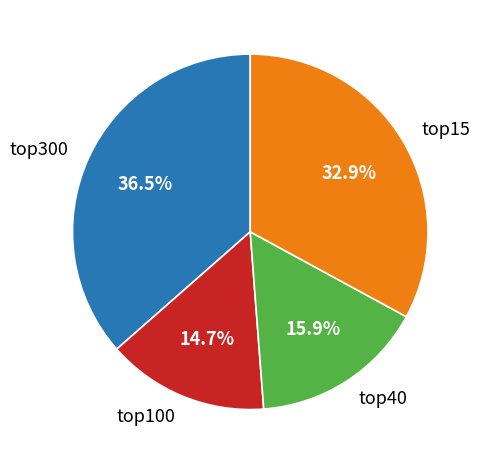

What is the total percentage of top300 and top15?

69.4%